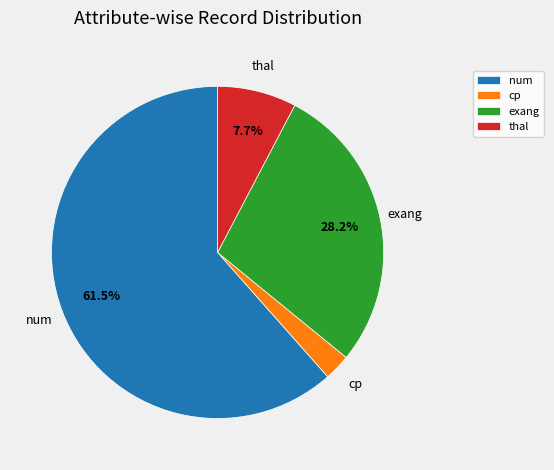

How many segments does this pie chart have?

4